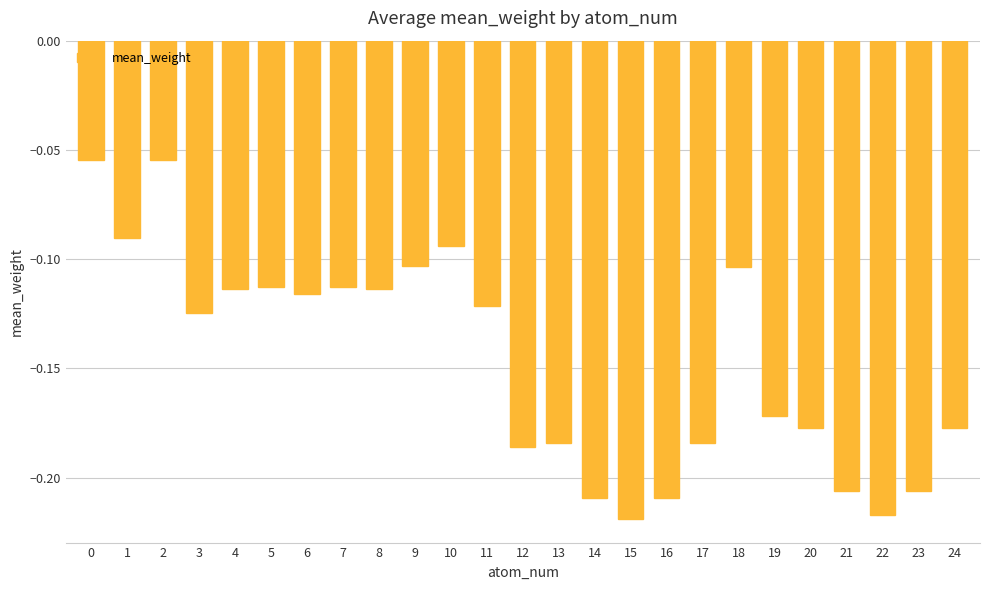

How many distinct data groups are displayed?

1